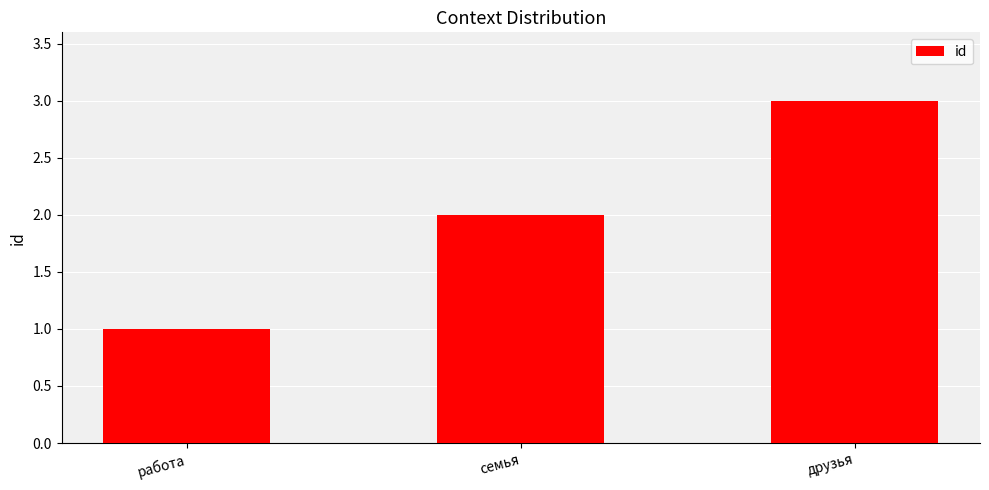

Are the bars grouped side by side (vs. stacked)?

No